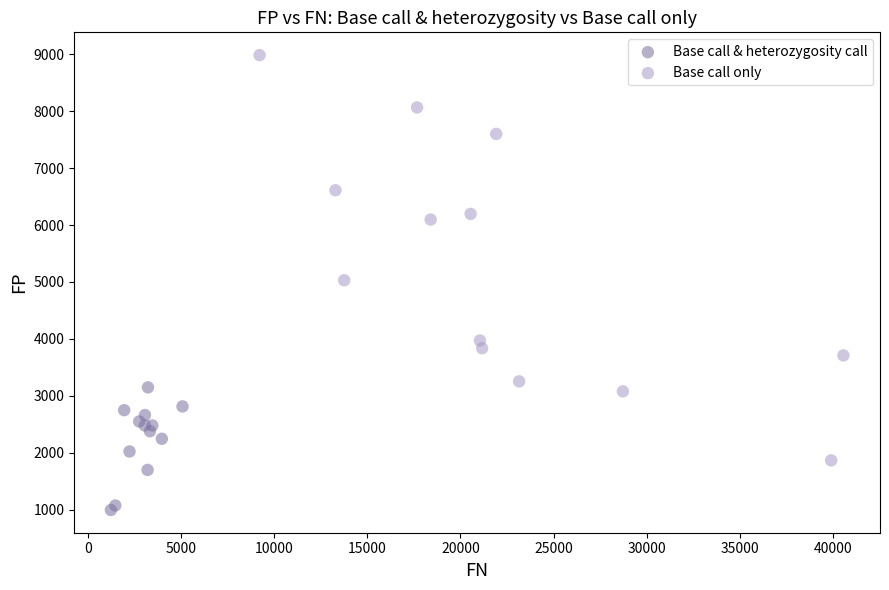

Which series has the largest Y range (max minus min)?

Base call only